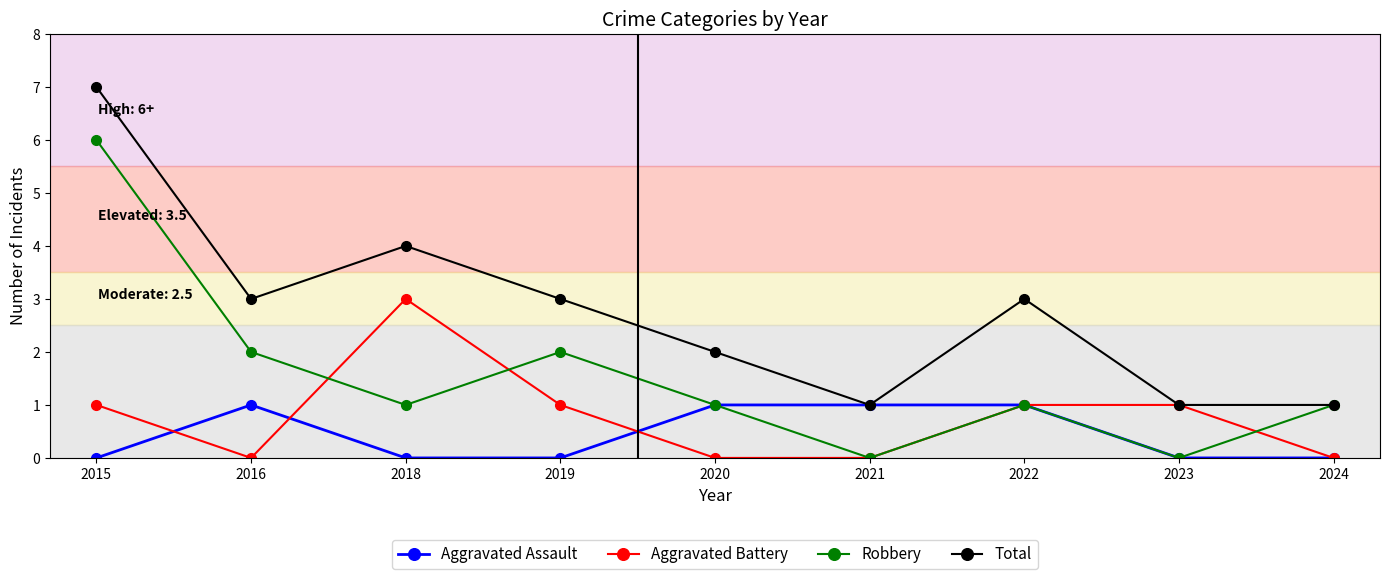

Reading left to right, extract all data points from this chart.

Aggravated Assault: 0	1	0	0	1	1	1	0	0
Aggravated Battery: 1	0	3	1	0	0	1	1	0
Robbery: 6	2	1	2	1	0	1	0	1
Total: 7	3	4	3	2	1	3	1	1